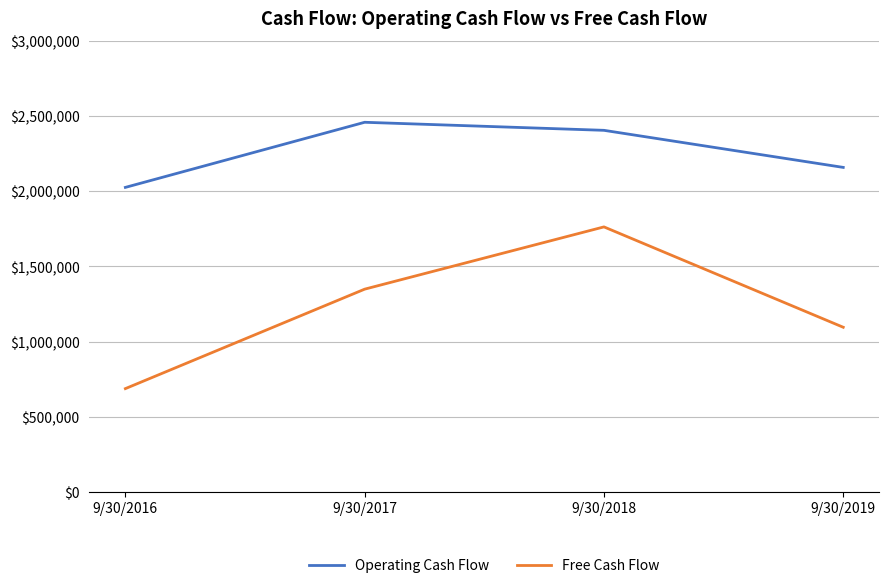

What are all the series names shown in the legend?

Operating Cash Flow, Free Cash Flow